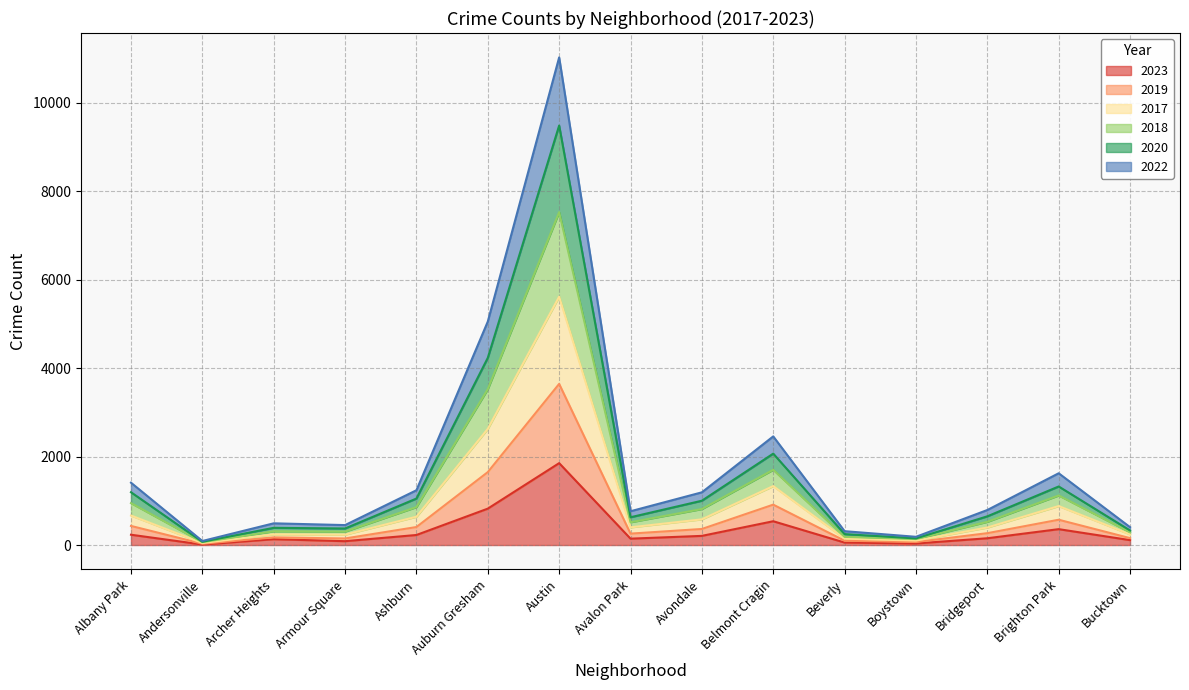

Between Austin and Belmont Cragin, which series saw the biggest shift?

2020